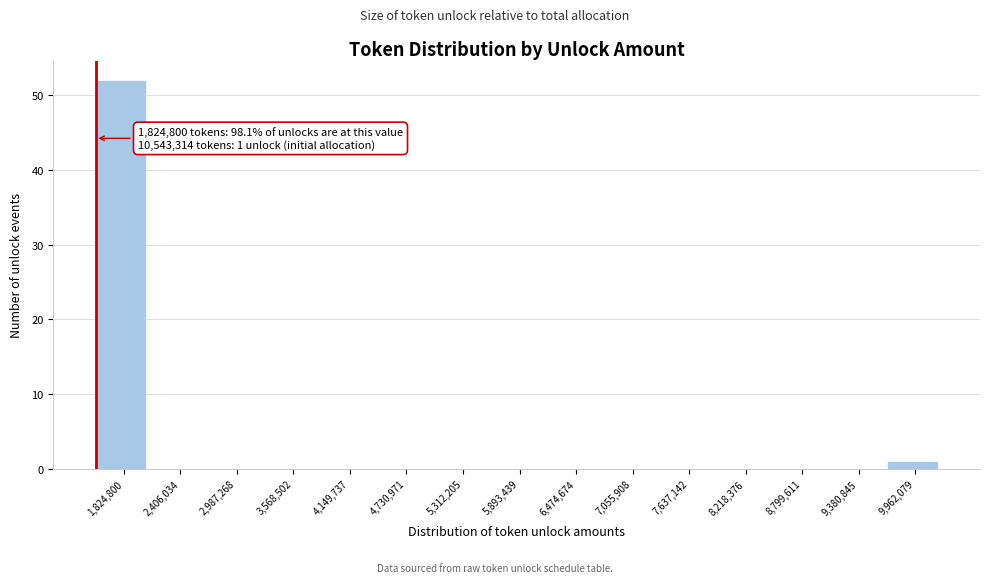

Reading left to right, extract all data points from this chart.

1,824,800=52	2,406,034=0	2,987,268=0	3,568,502=0	4,149,737=0	4,730,971=0	5,312,205=0	5,893,439=0	6,474,674=0	7,055,908=0	7,637,142=0	8,218,376=0	8,799,611=0	9,380,845=0	9,962,079=1